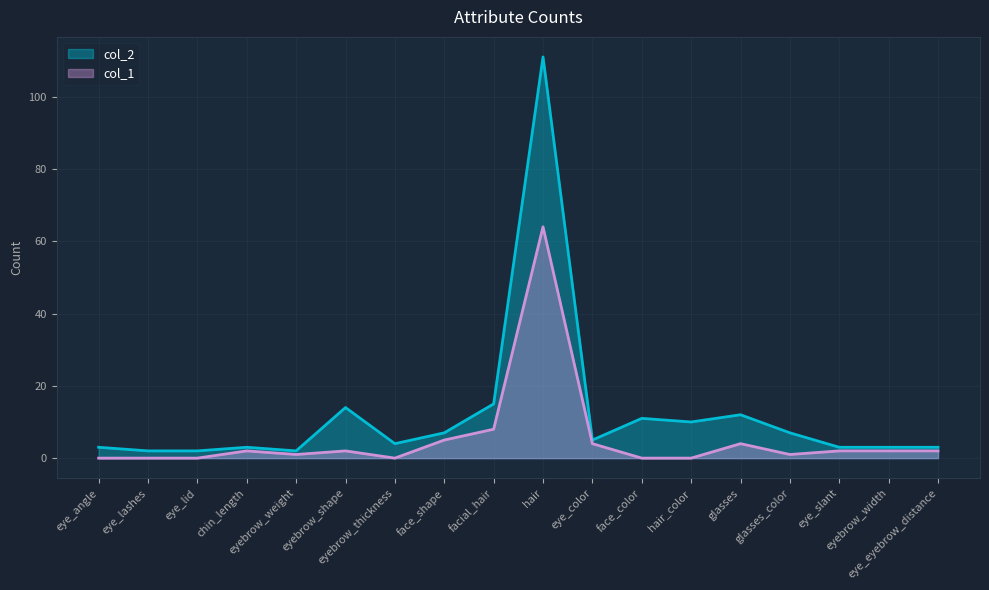

At which label is col_1 closest to 32?

facial_hair